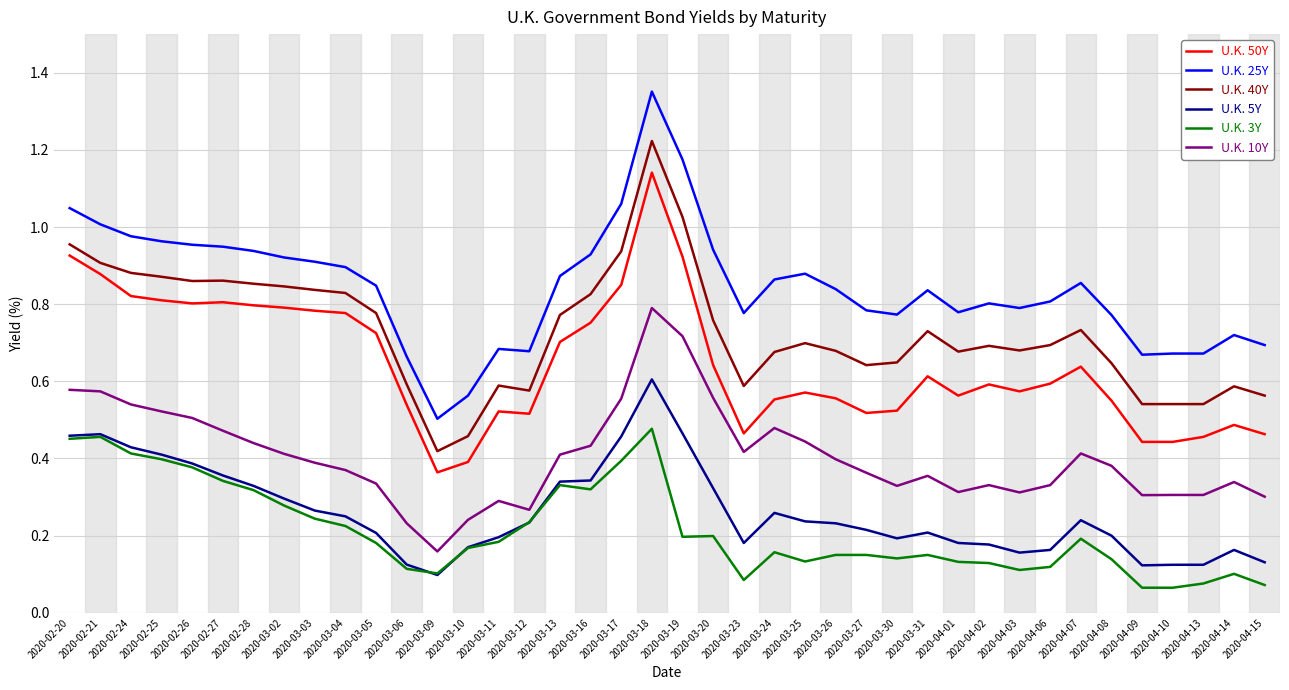

What is the sum of the U.K. 40Y values at 2020-03-31 and 2020-03-16?

1.6